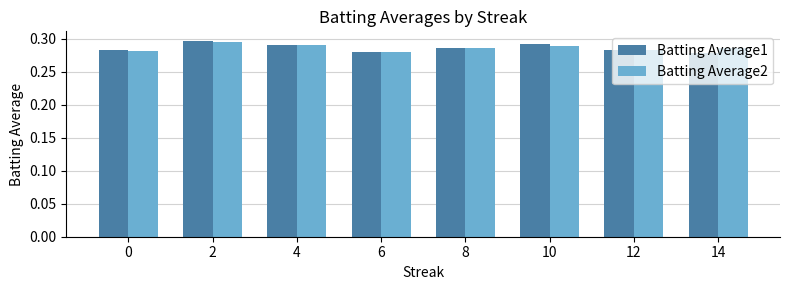

Is it true that Batting Average2 equals 0.2 at 14?

False